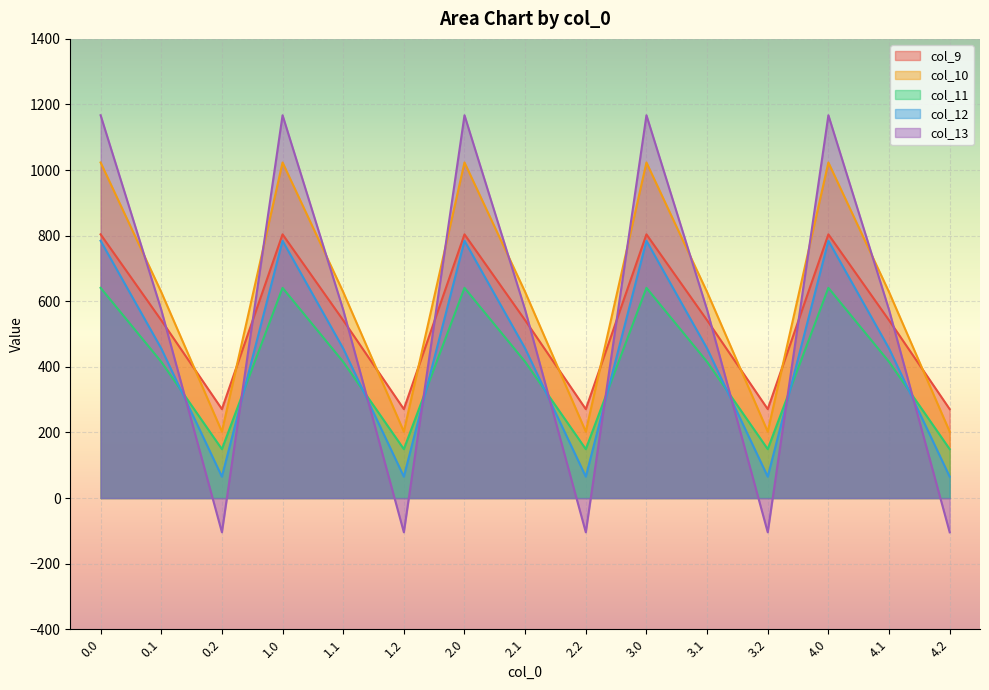

At how many categories does at least one series exceed 631?

5